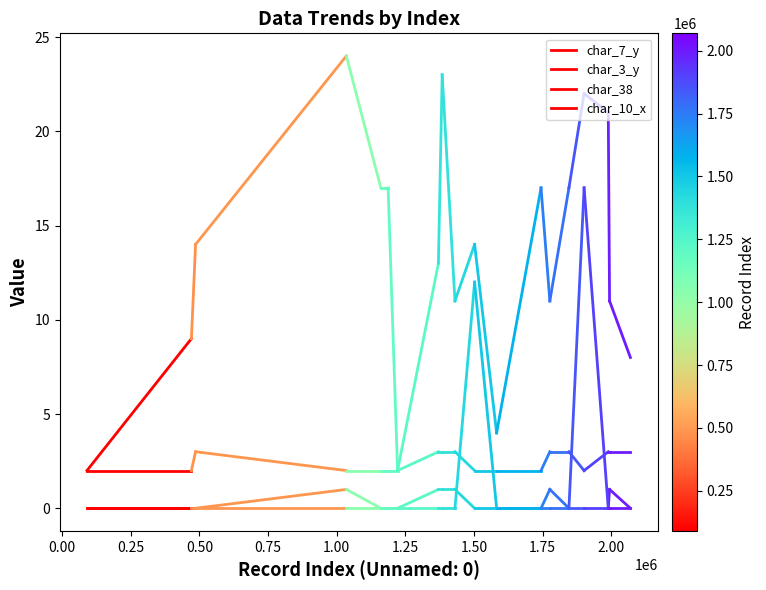

Which series has the widest spread of values?

char_7_y